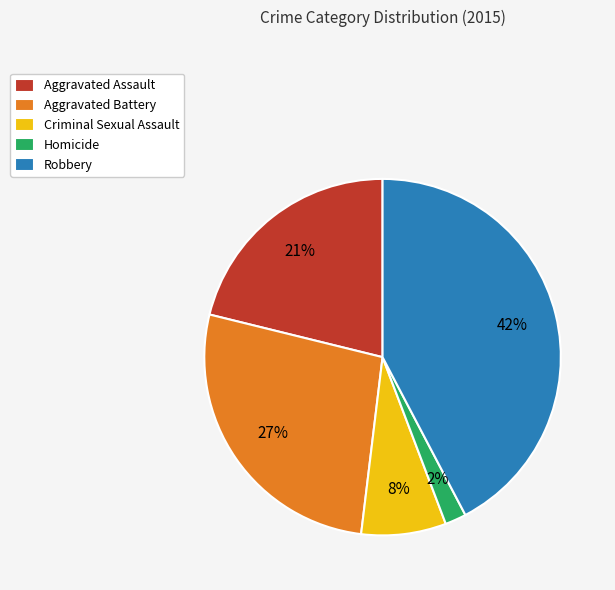

Which has a higher value, Homicide or Robbery?

Robbery